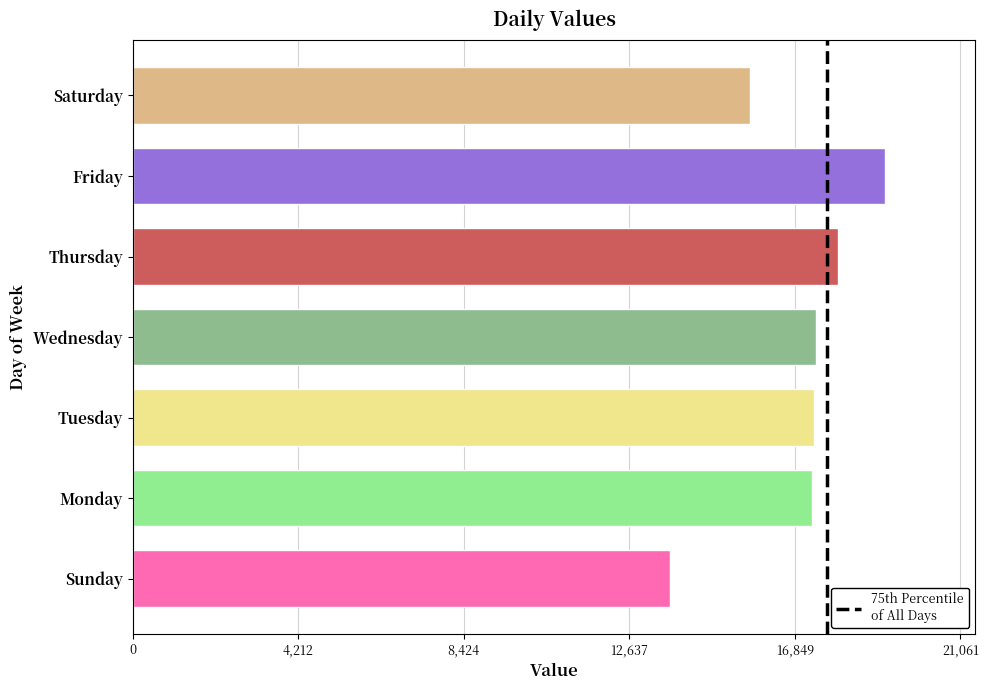

Where is the data nearest to the value 16405?

Saturday